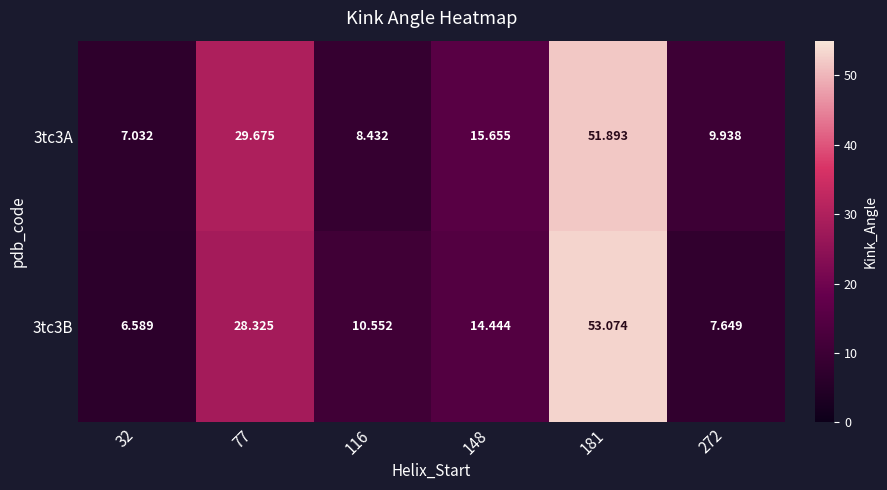

Reading left to right, extract all data points from this chart.

3tc3A: 32=7.0	77=29.7	116=8.4	148=15.7	181=51.9	272=9.9
3tc3B: 32=6.6	77=28.3	116=10.6	148=14.4	181=53.1	272=7.6